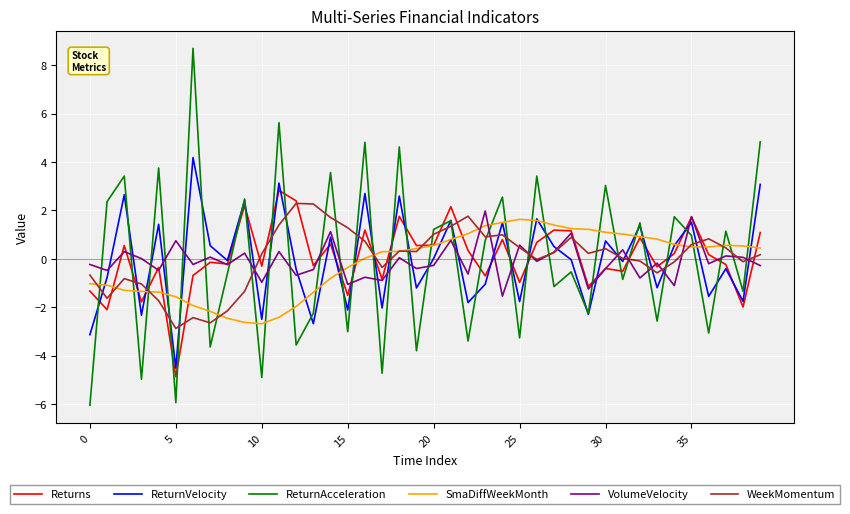

After their last crossing, which series has the higher values: VolumeVelocity or ReturnVelocity?

ReturnVelocity